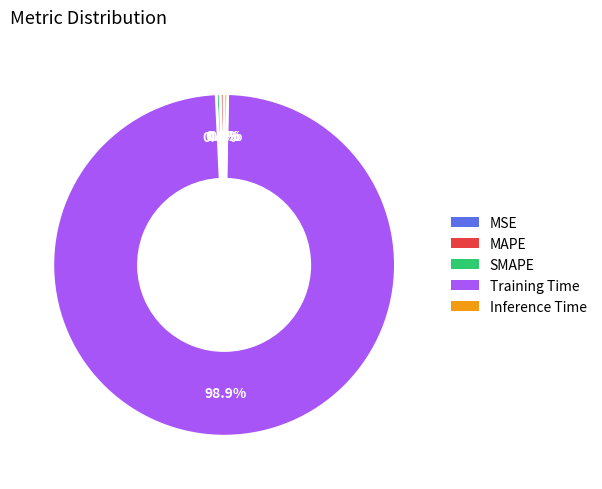

What is the majority slice?

Training Time